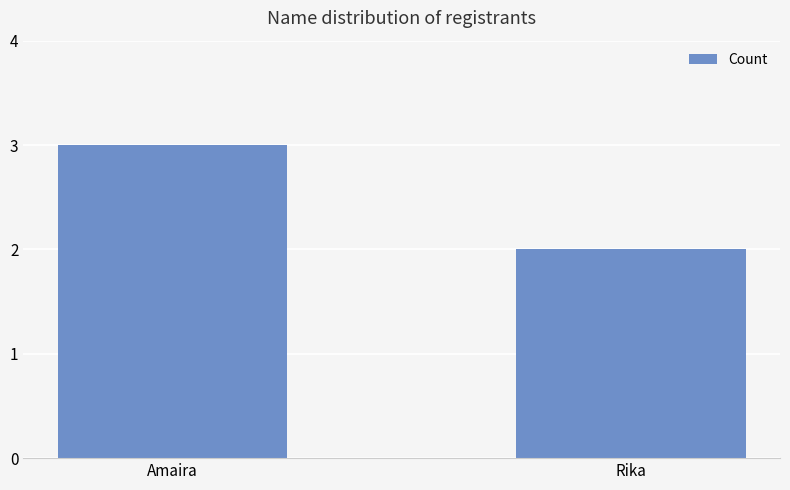

What is the sum of the values at Amaira and Rika?

5